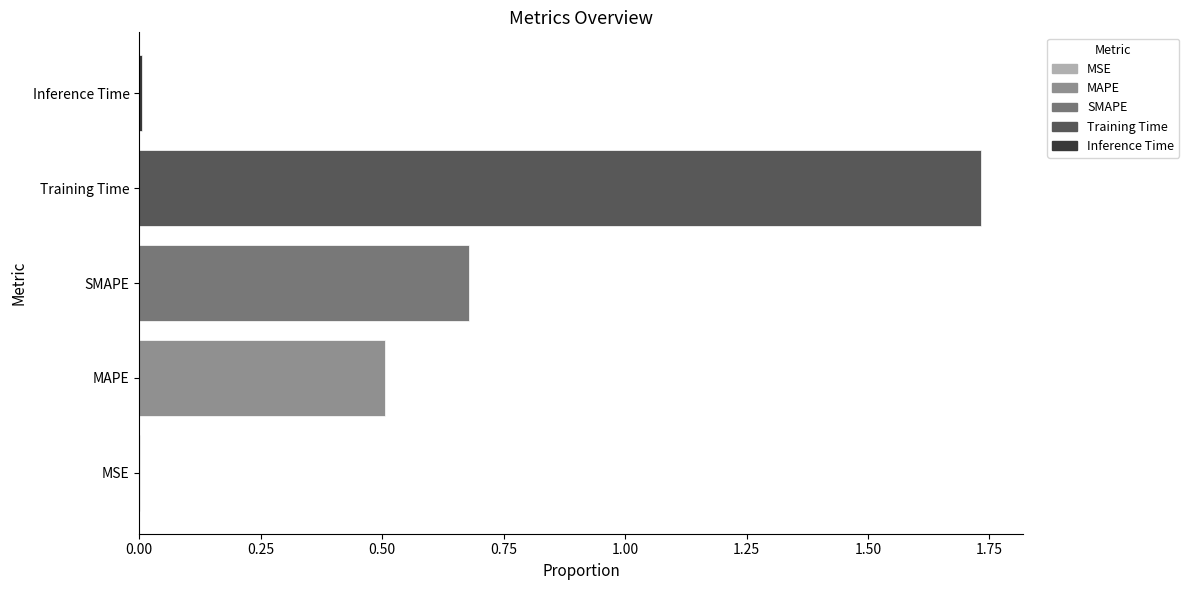

The value at SMAPE is 1.1. True or false?

False